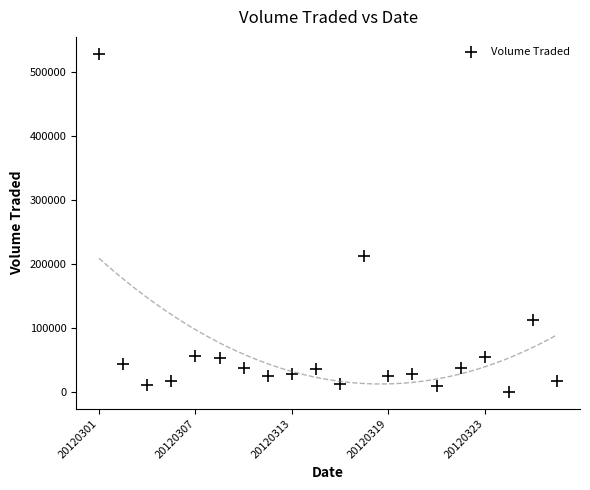

What Y value in the scatter plot is closest to 264350?

211900